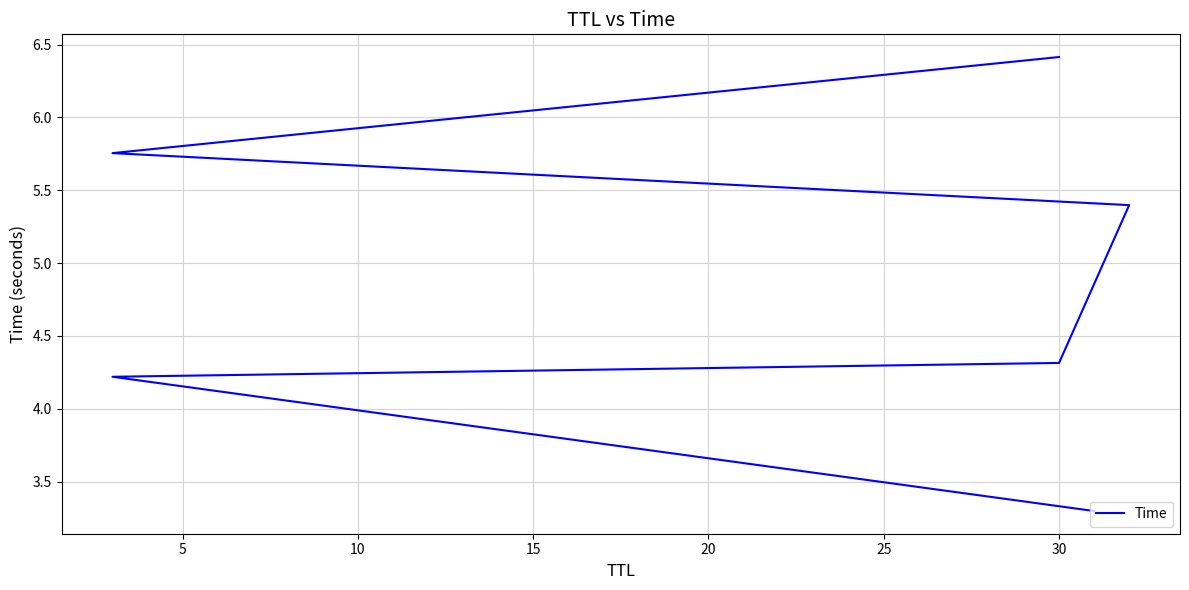

Reading left to right, what are all the values shown in this chart?

3.3	4.2	4.3	5.4	5.8	6.4